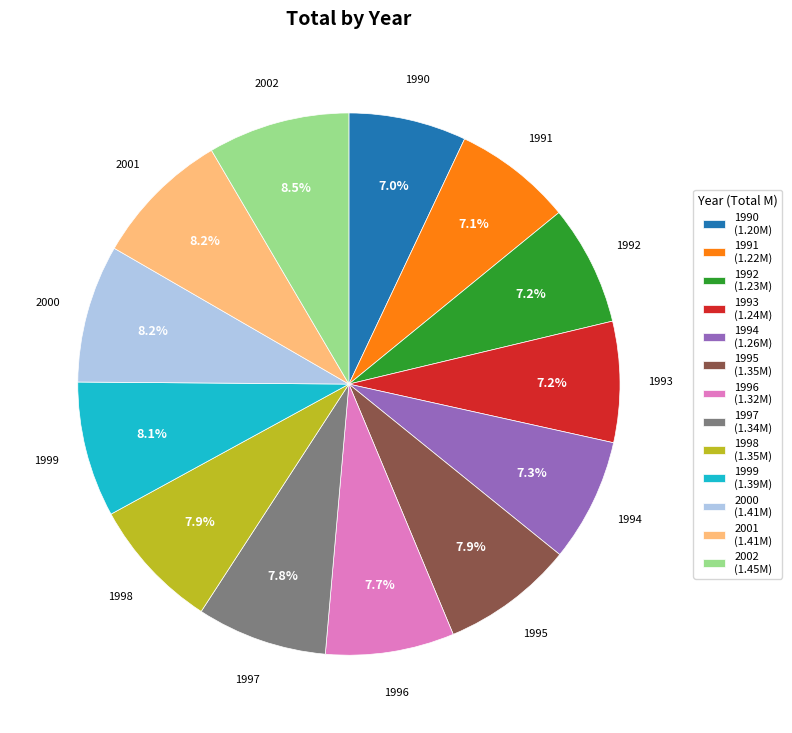

What is the total percentage of 1990 and 2002?

15.5%